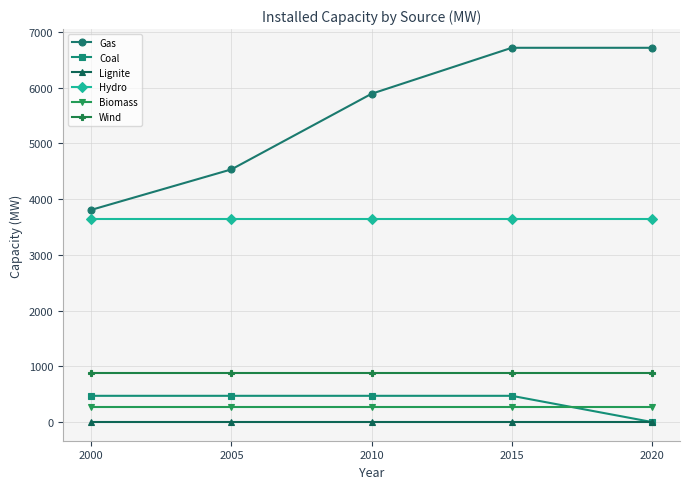

Is the value of Coal at 2005 greater than the value of Wind at 2020?

No